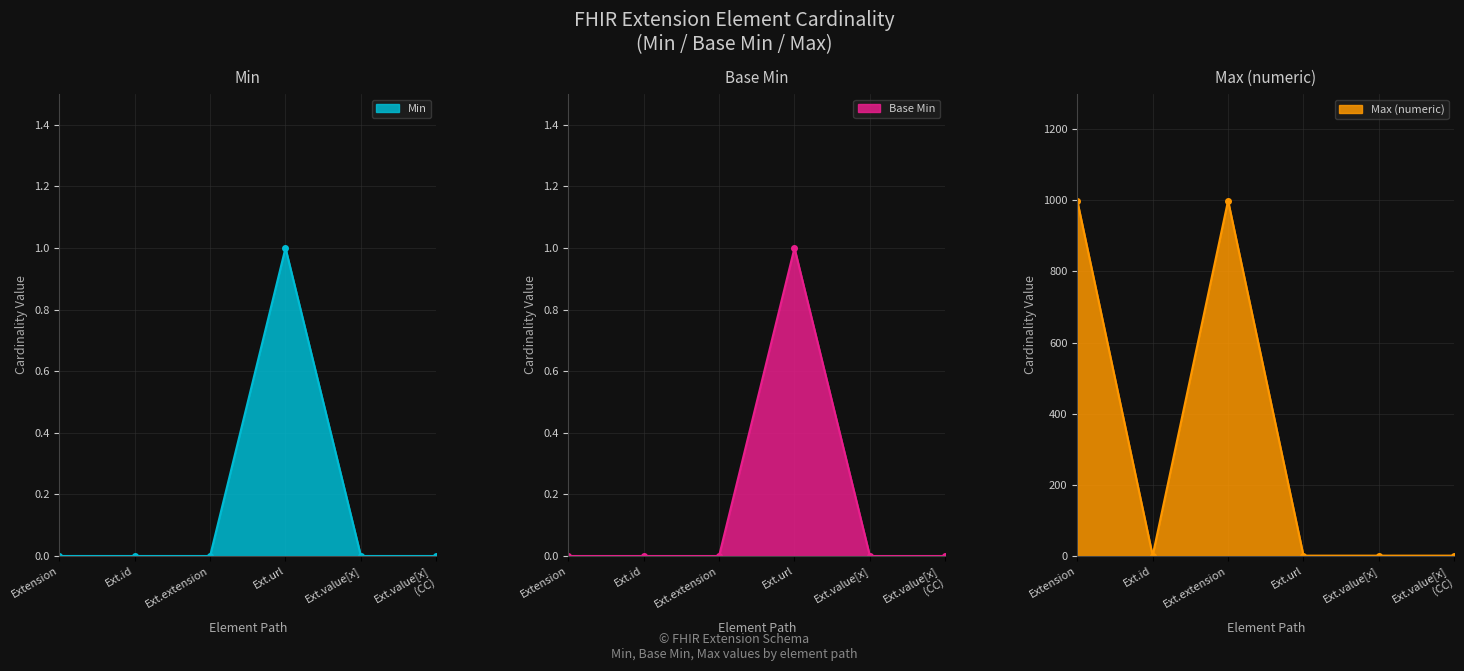

True or false: Max (numeric) and Min cross at least once.

False